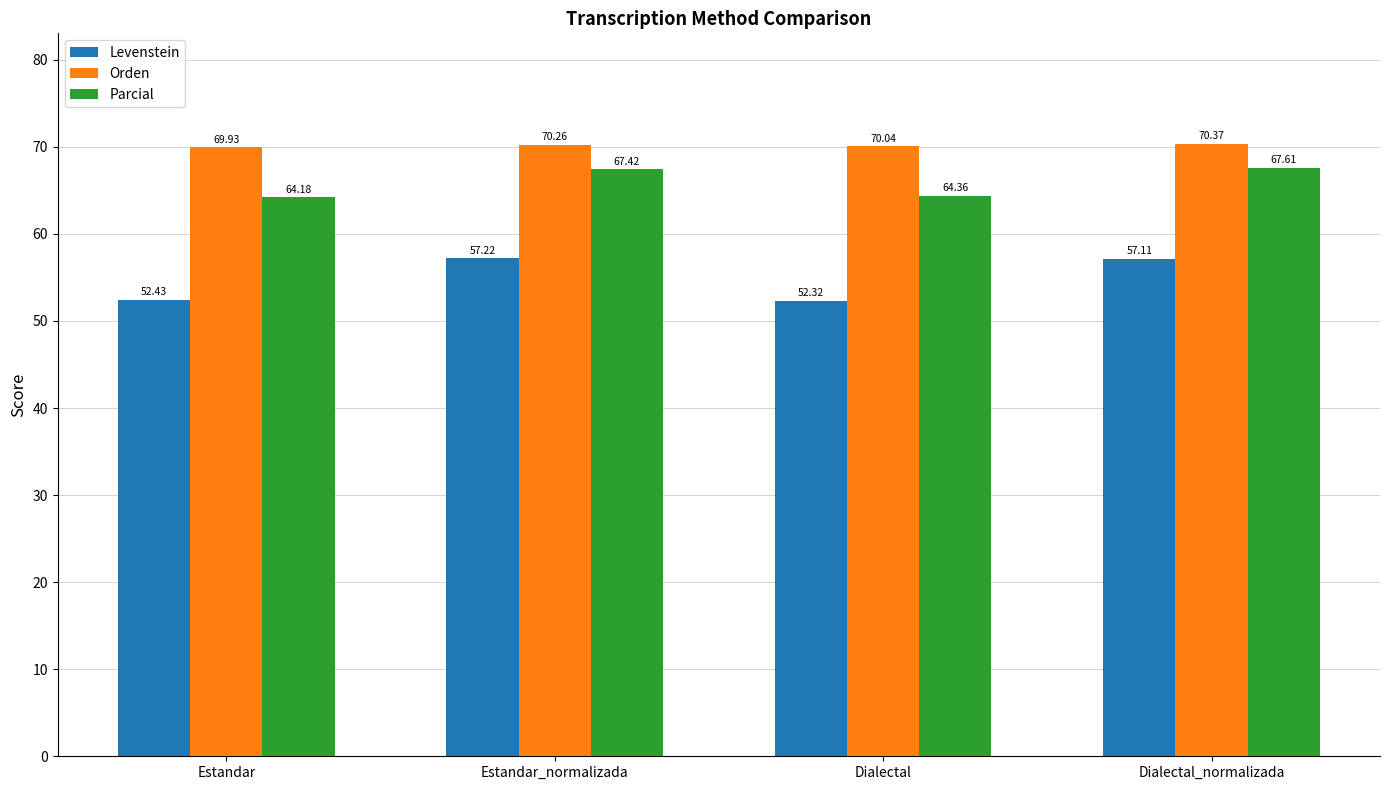

What position from the right is Dialectal?

2